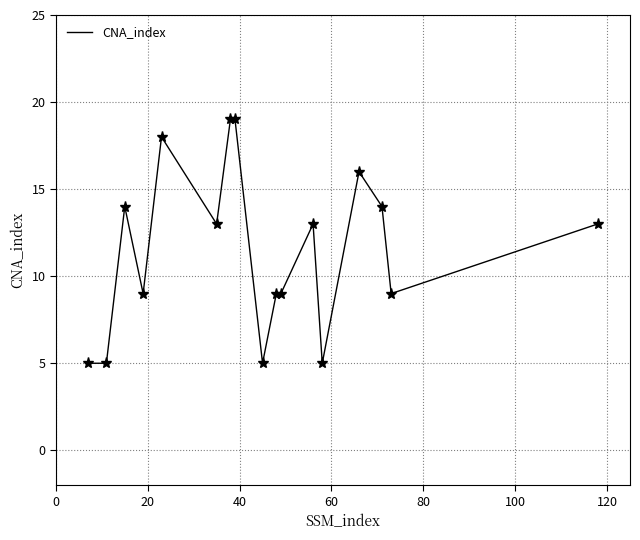

What is the smallest value displayed?

5